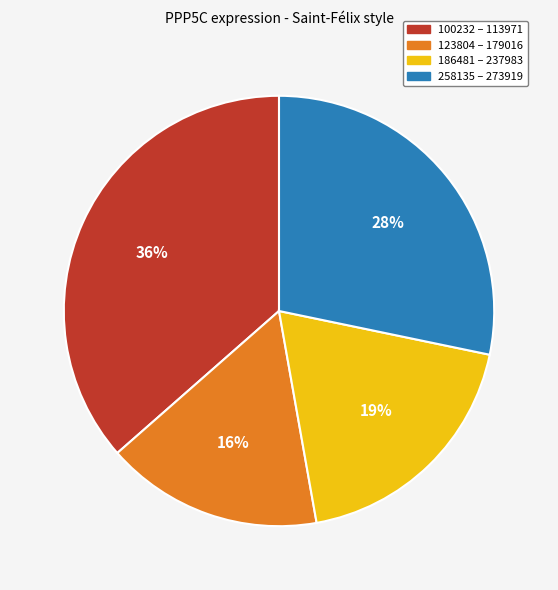

To the nearest percent, what is the difference between the largest and smallest slice percentages?

20%